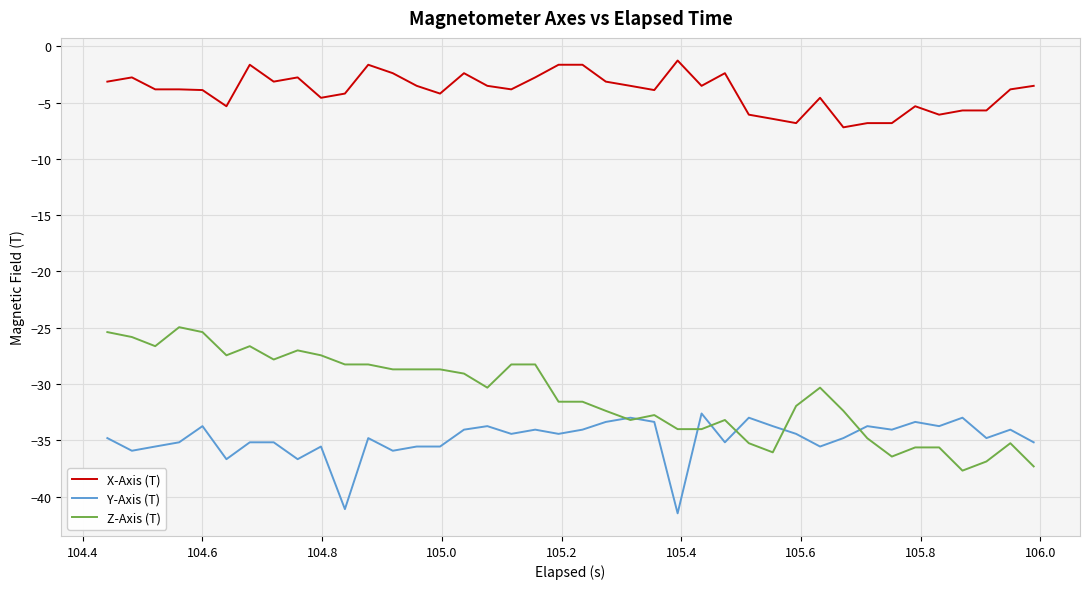

What is the maximum value for Y-Axis (T)?

-32.6